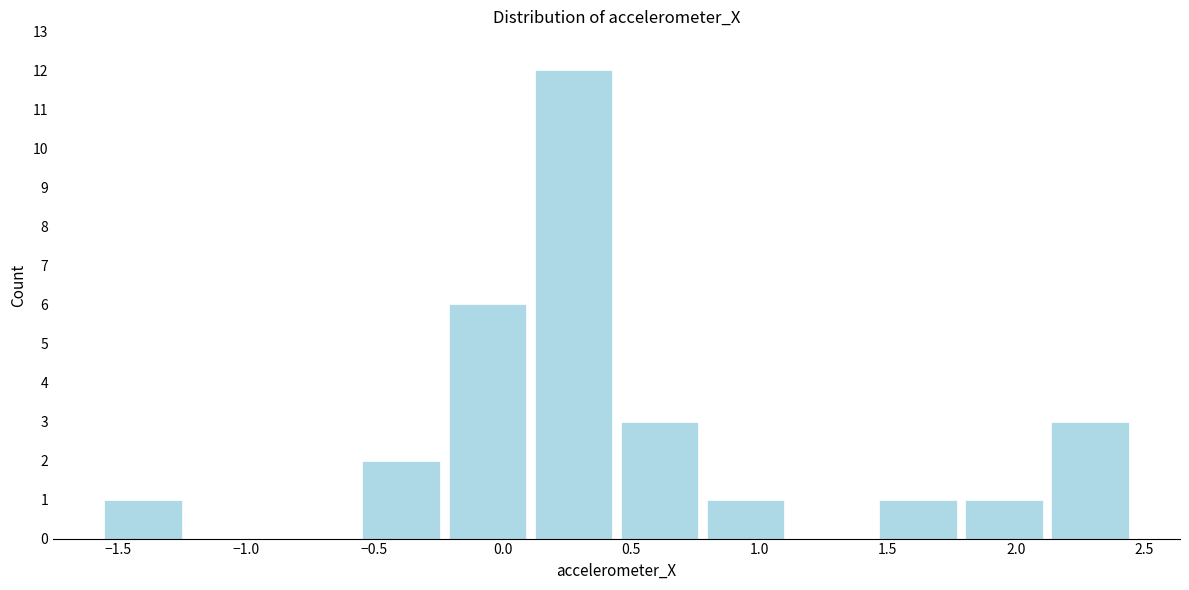

Reading left to right, transcribe this chart: for each bar, give the range it covers on the x-axis and its height. Neither the bar edges nor the heights are printed on the chart, so give them approximately, as read against the axes.

-1.55 to -1.25: 1
-1.25 to -0.90: 0
-0.90 to -0.55: 0
-0.55 to -0.25: 2
-0.25 to 0.10: 6
0.10 to 0.45: 12
0.45 to 0.80: 3
0.80 to 1.10: 1
1.10 to 1.45: 0
1.45 to 1.80: 1
1.80 to 2.10: 1
2.10 to 2.45: 3